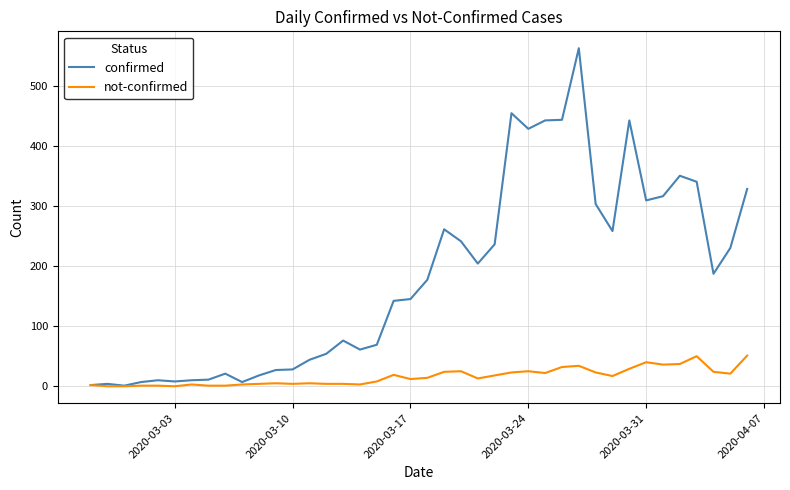

Rank the series by their maximum value, from highest to lowest.

confirmed, not-confirmed